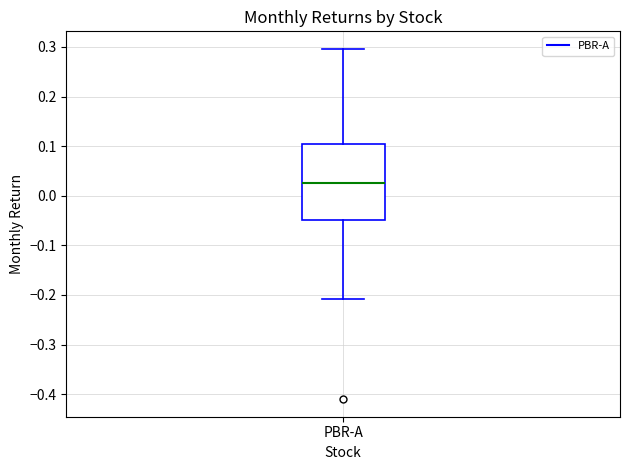

Transcribe this box plot: give where the median line is, the range the box spans, and where the two whiskers end, as read against the y-axis. The values are not printed on the chart, so give them approximately, as read against the axis.

median 0.03, box -0.05 to 0.10, whiskers -0.21 to 0.30